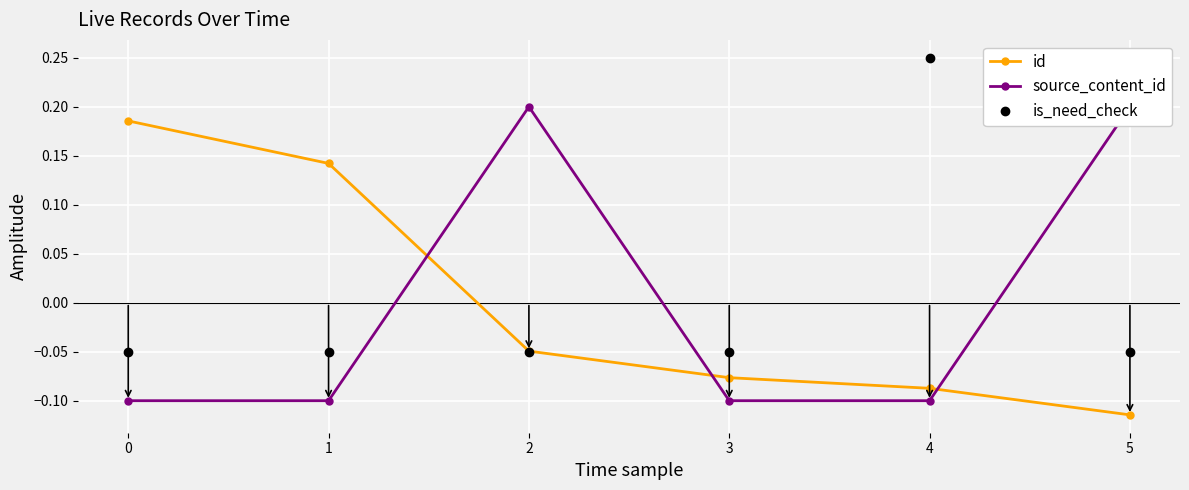

Between 3 and 5, which series saw the biggest shift?

source_content_id